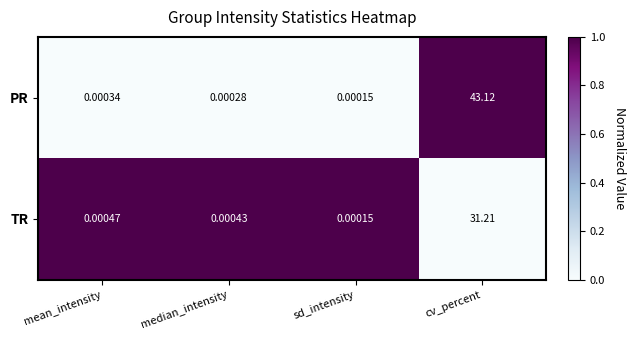

At how many categories does at least one series exceed 0?

4